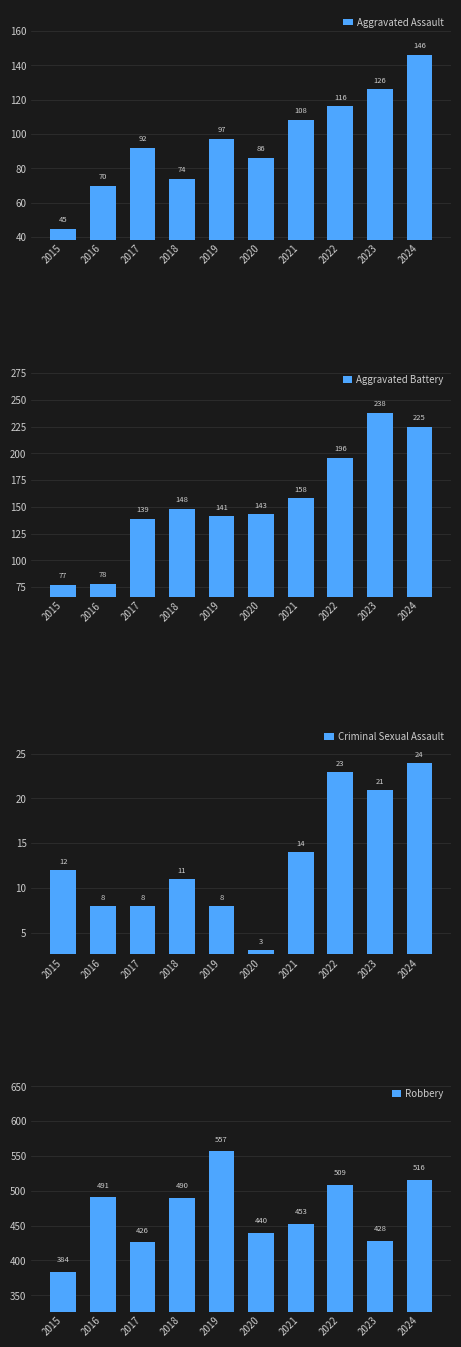

Where does the Aggravated Battery series first go above 148?

2021